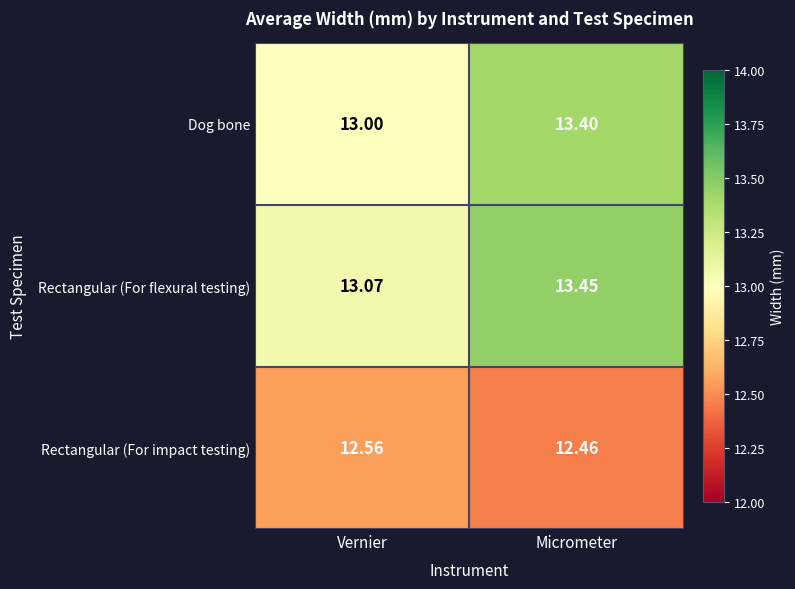

Which series has the largest range (max minus min)?

Dog bone